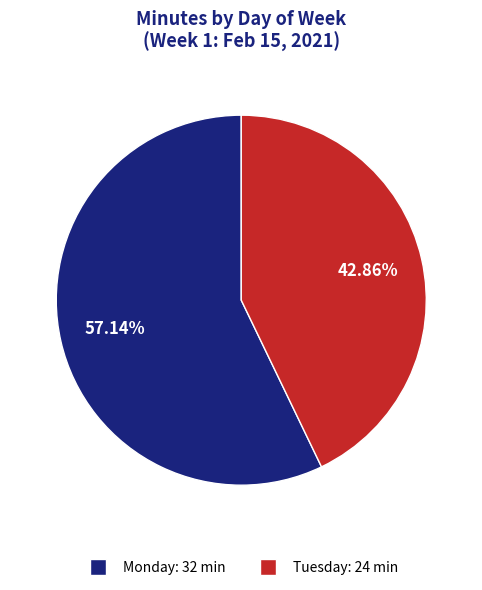

What is the smallest slice in the pie chart?

Tuesday